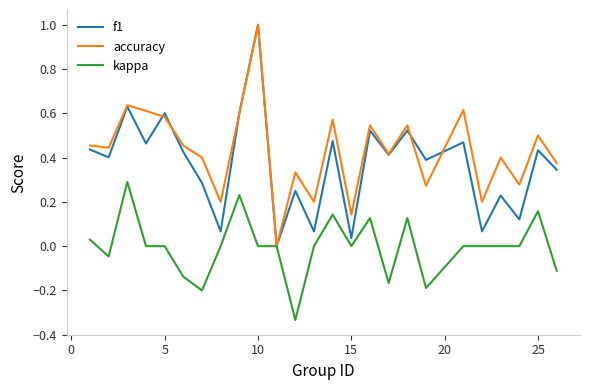

Which series has the largest total across all categories?

accuracy